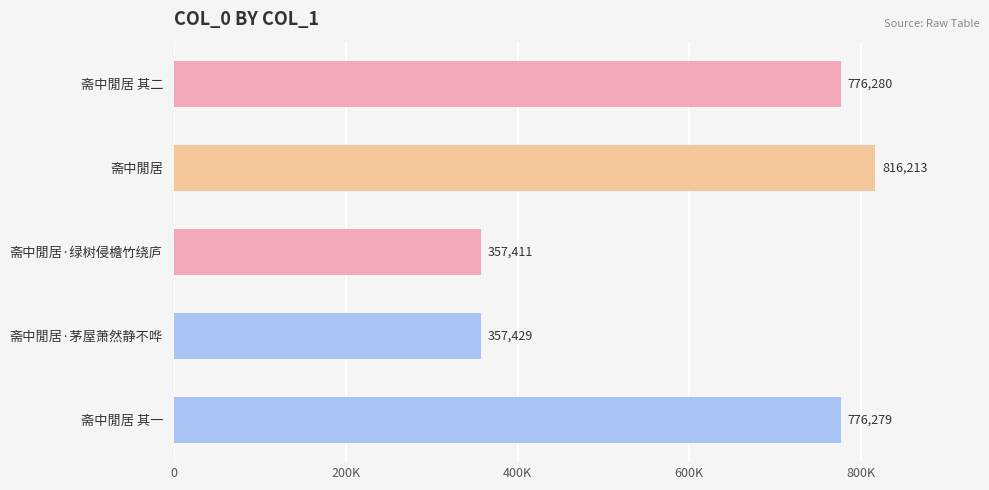

Are the bars horizontal?

Yes